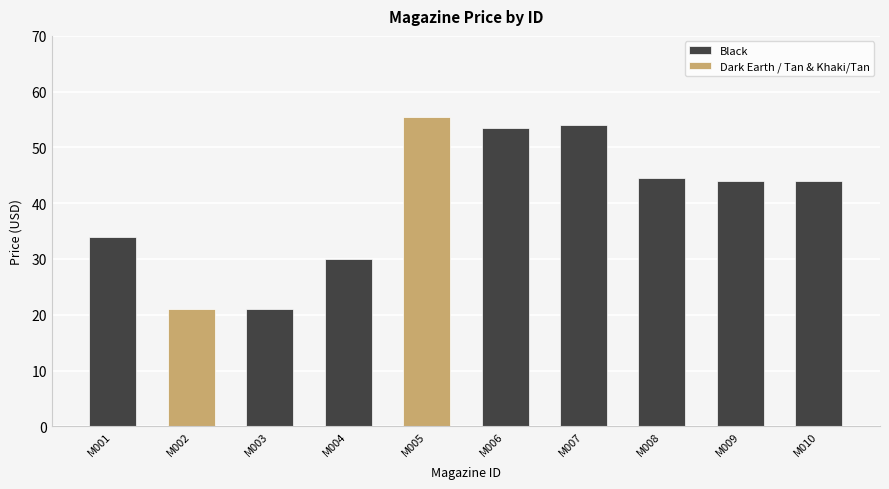

Read the value at M005
Khaki/Tan.

55.5